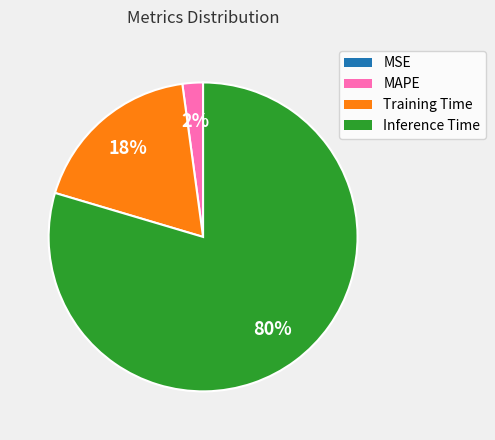

To the nearest percent, what is the difference between the MAPE and Training Time slice percentages?

16%